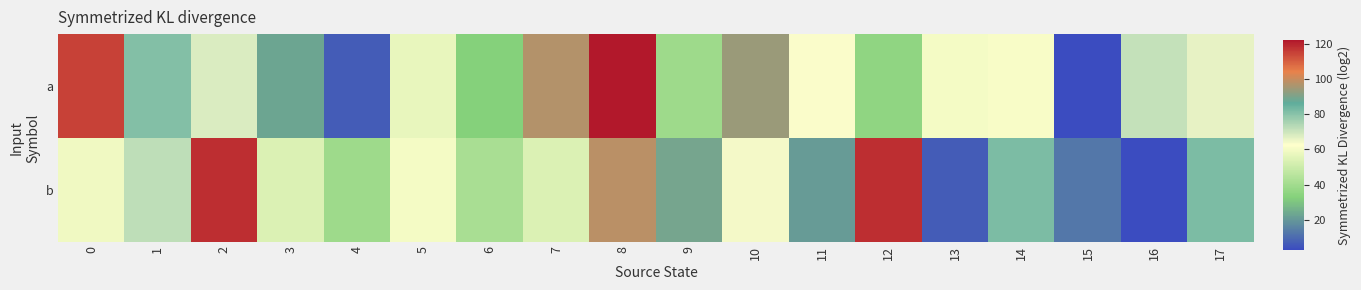

How many categories are shown in the chart?

18